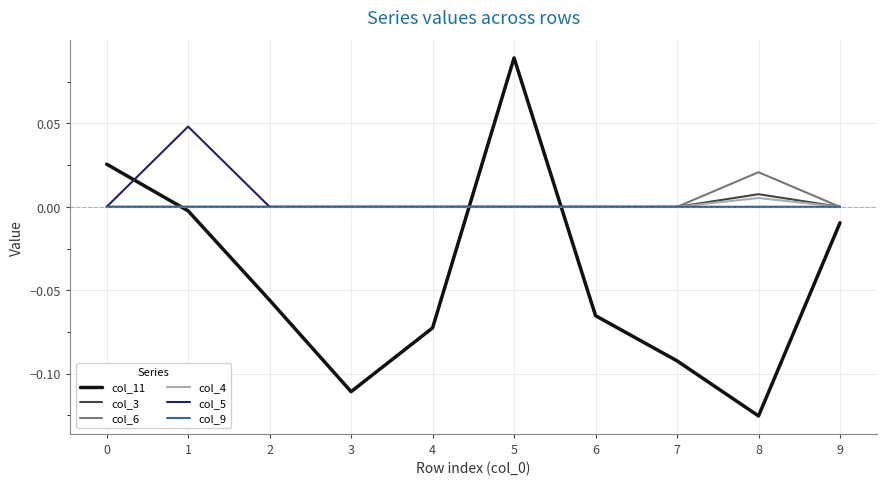

Which label corresponds to the largest value in the chart?

5